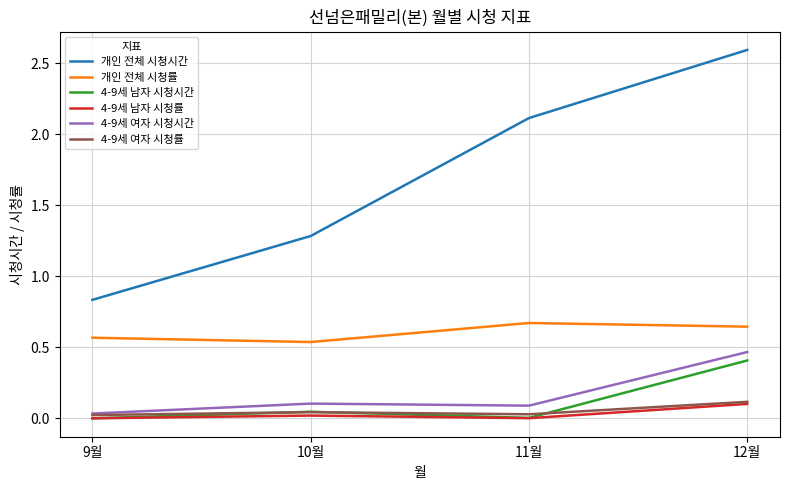

What is the maximum value shown in the chart?

2.6